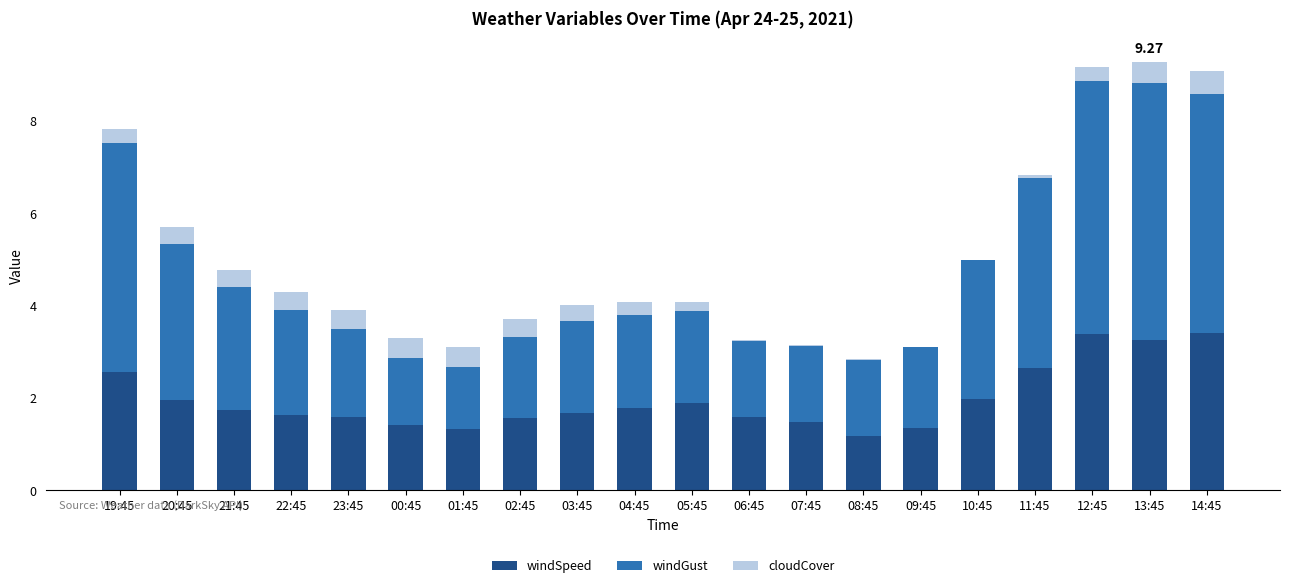

What is the total value across all series at 14:45?

9.1